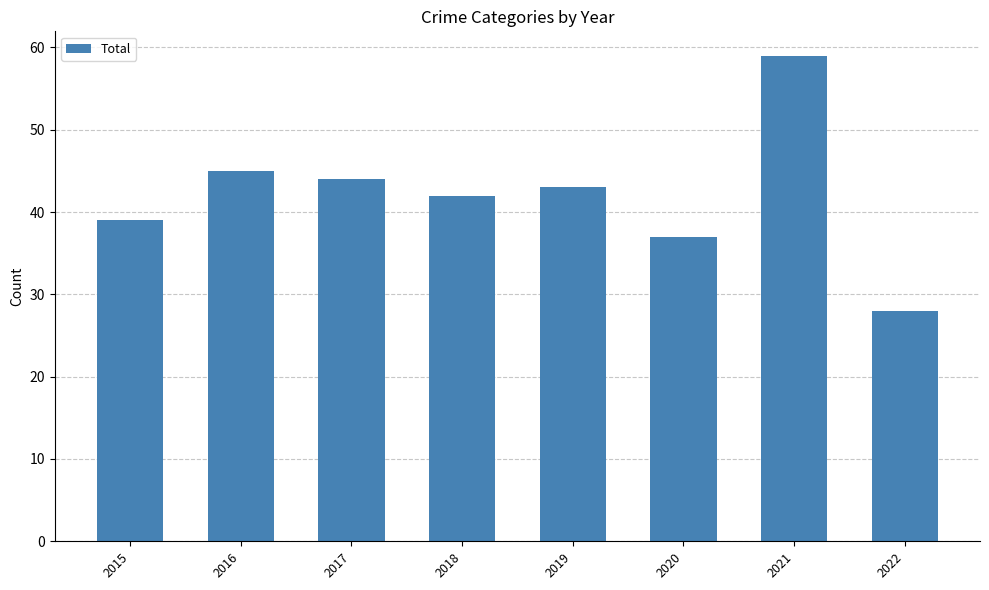

True or false: the data shows 21 at 2015.

False